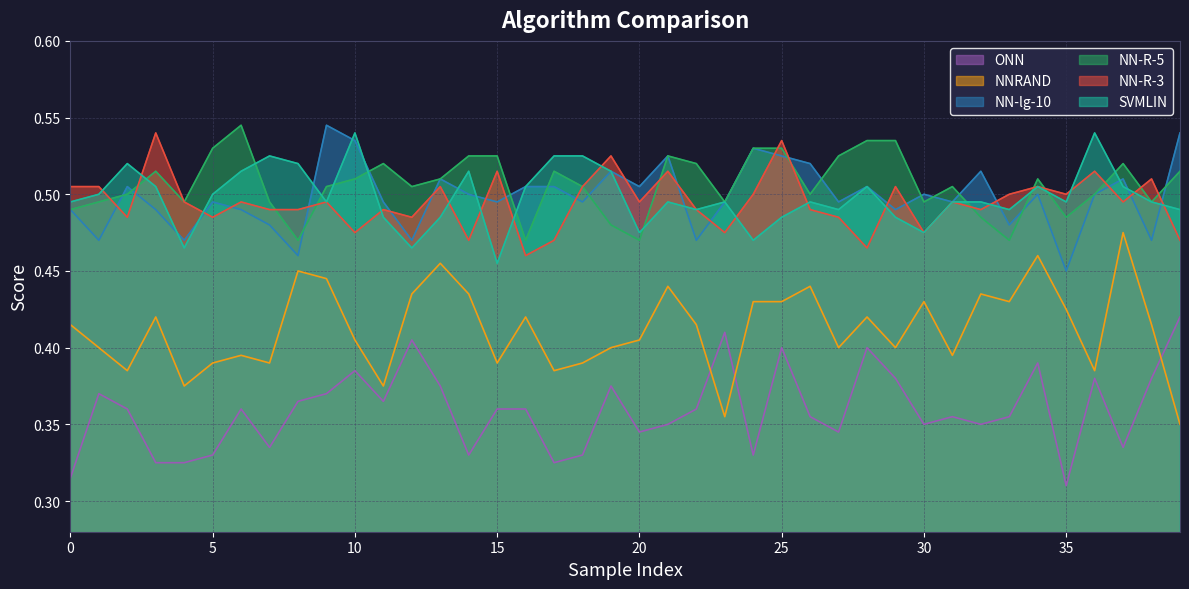

True or false: ONN and NN-R-3 intersect in this chart.

False